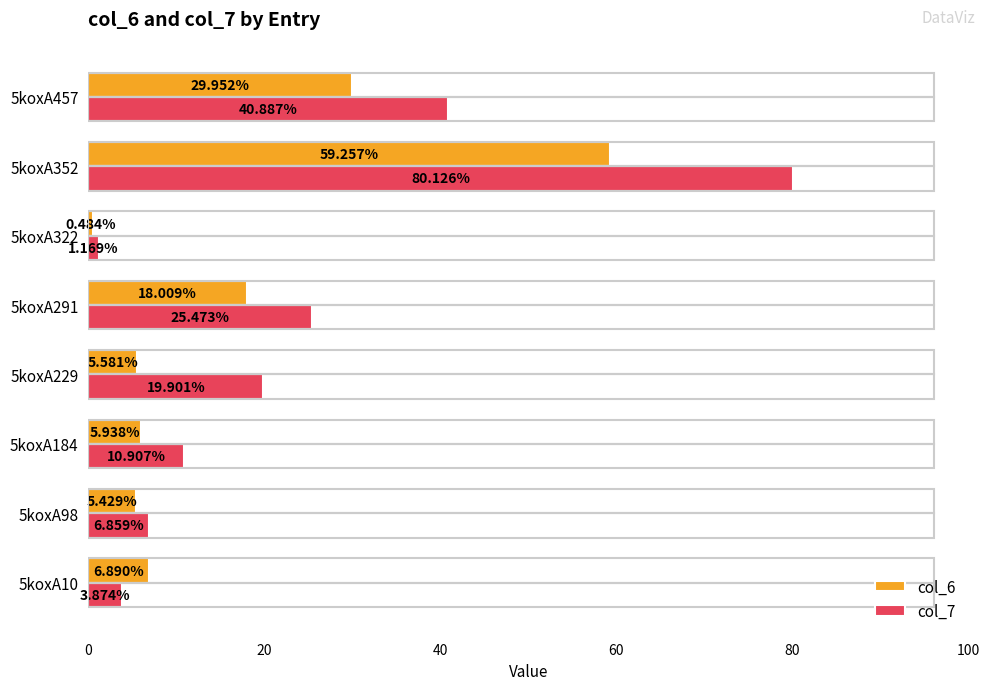

Rank the categories by col_7 value from lowest to highest.

5koxA322, 5koxA10, 5koxA98, 5koxA184, 5koxA229, 5koxA291, 5koxA457, 5koxA352